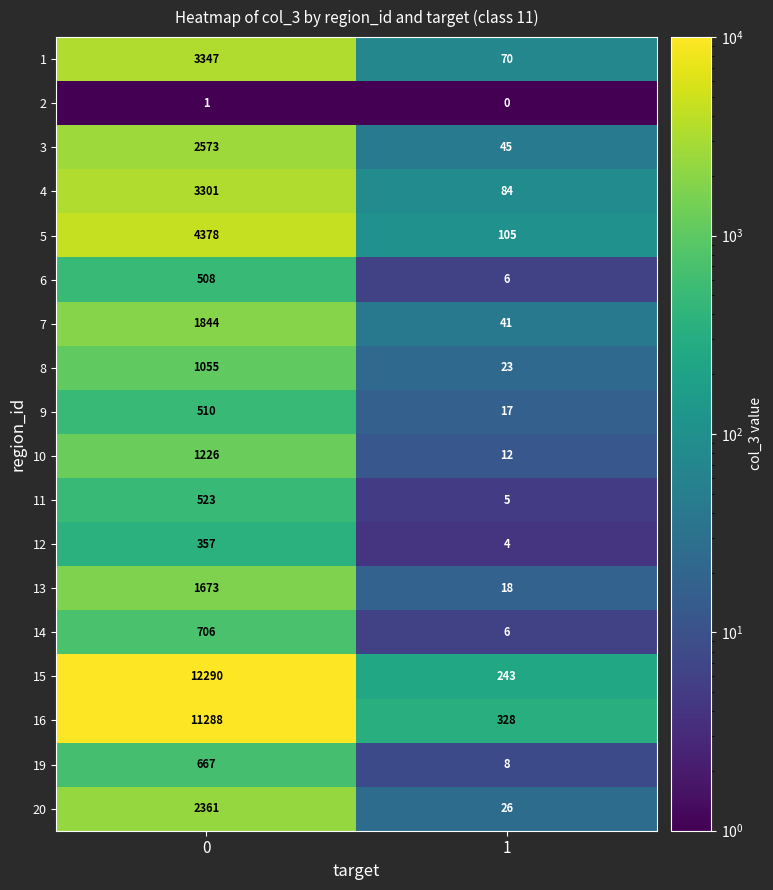

List the labels in order of 3 value, largest first.

0, 1